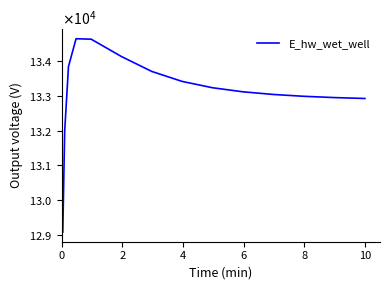

What is the label of the 4th point from the left?

6